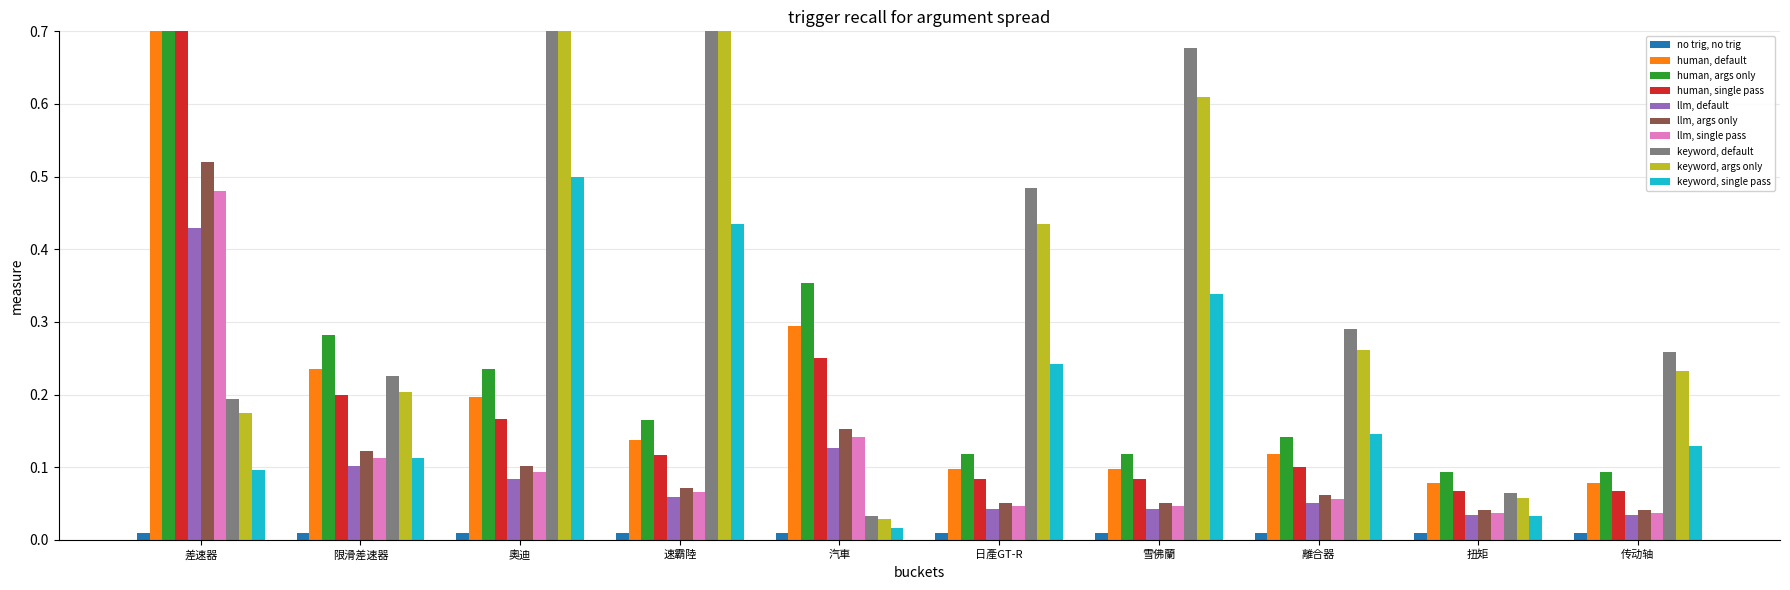

What is the difference between the rank values at 汽車 and 雪佛蘭?

0.6